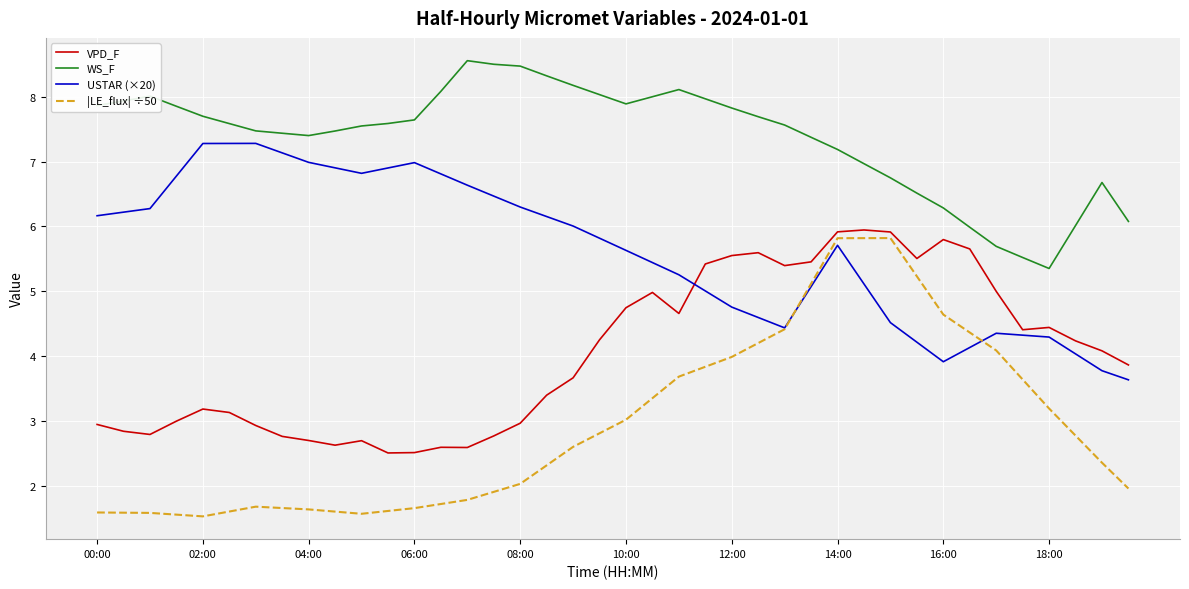

List the series in order of their overall mean, lowest first.

|LE_flux| ÷50, VPD_F, USTAR (×20), WS_F